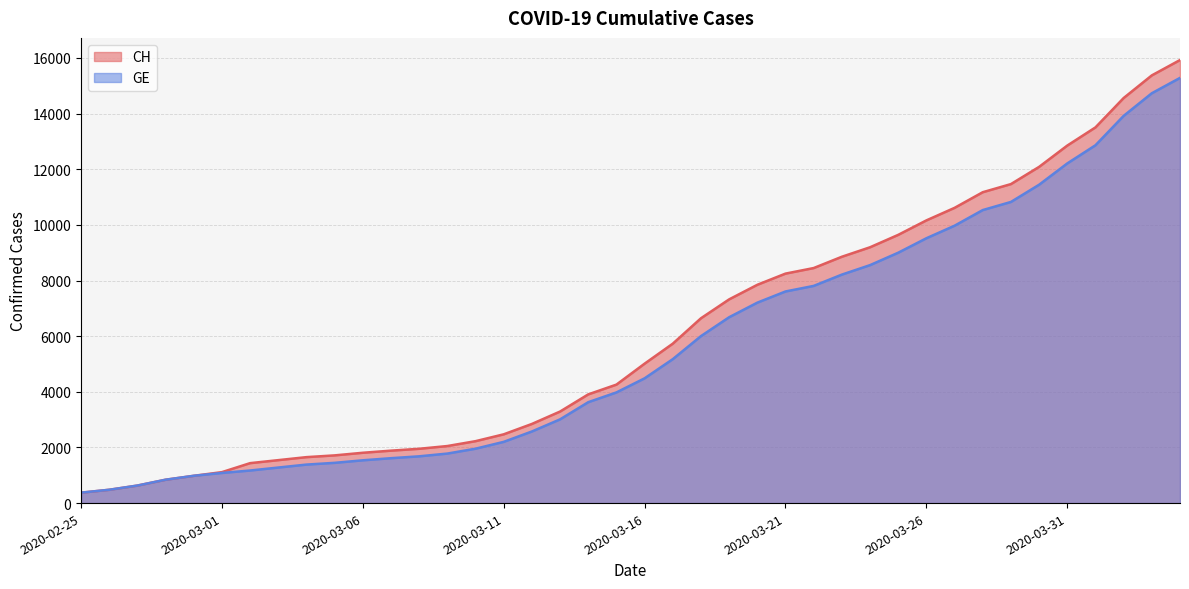

What position from the right is 2020-03-14?

22